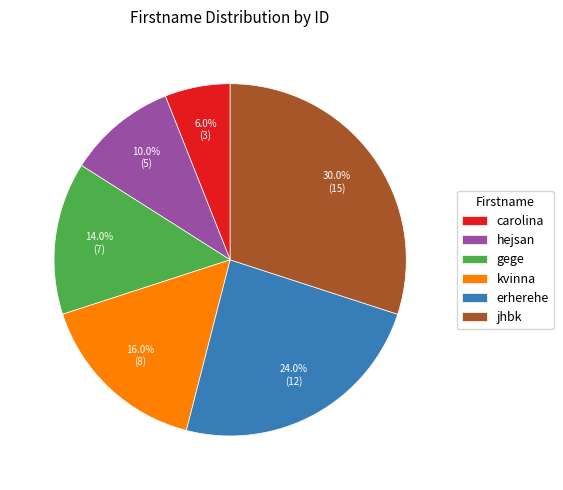

To the nearest percent, what is the difference between the erherehe and jhbk slice percentages?

6%